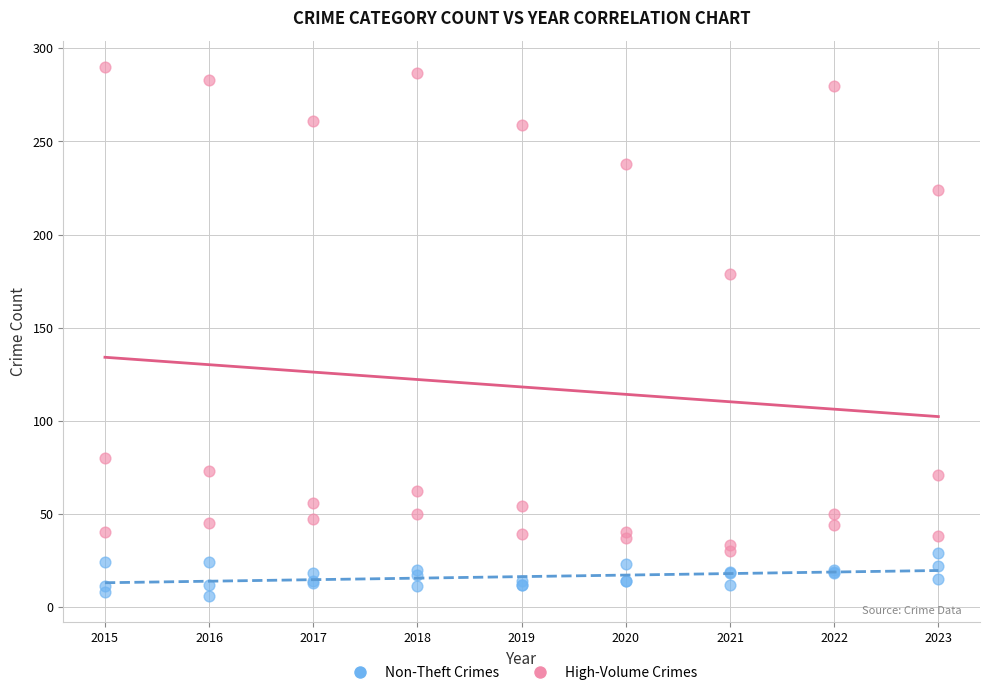

Across all series, what Y value is closest to 148?

179